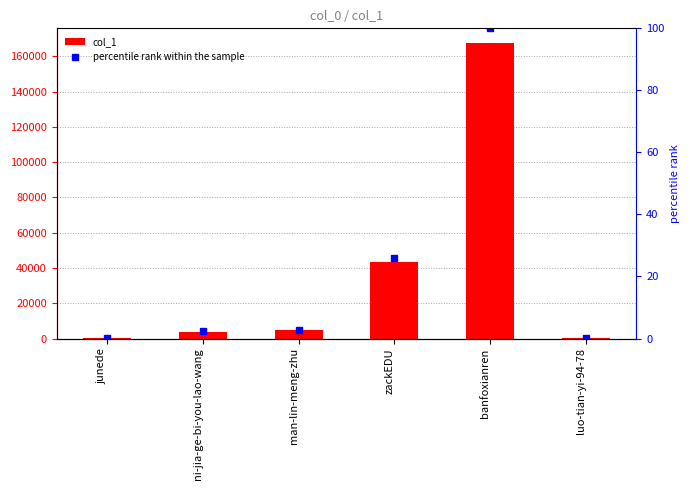

At which category does the chart reach its minimum across all series?

junede